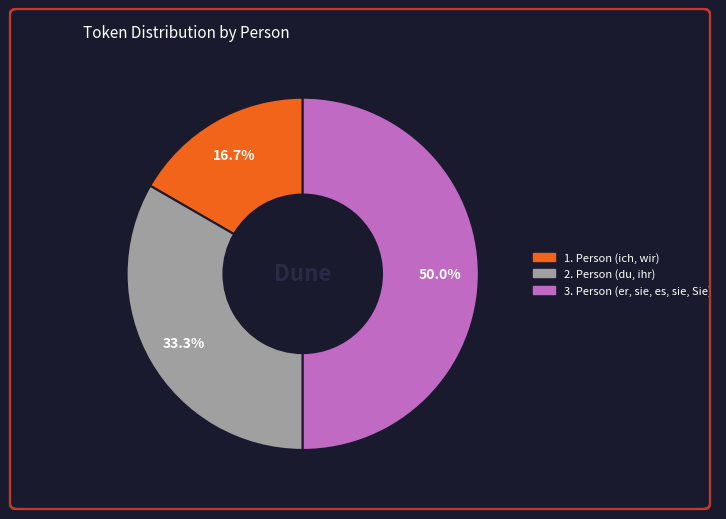

Is it true that 3. Person (er, sie, es, sie, Sie) is 50% of the pie?

True